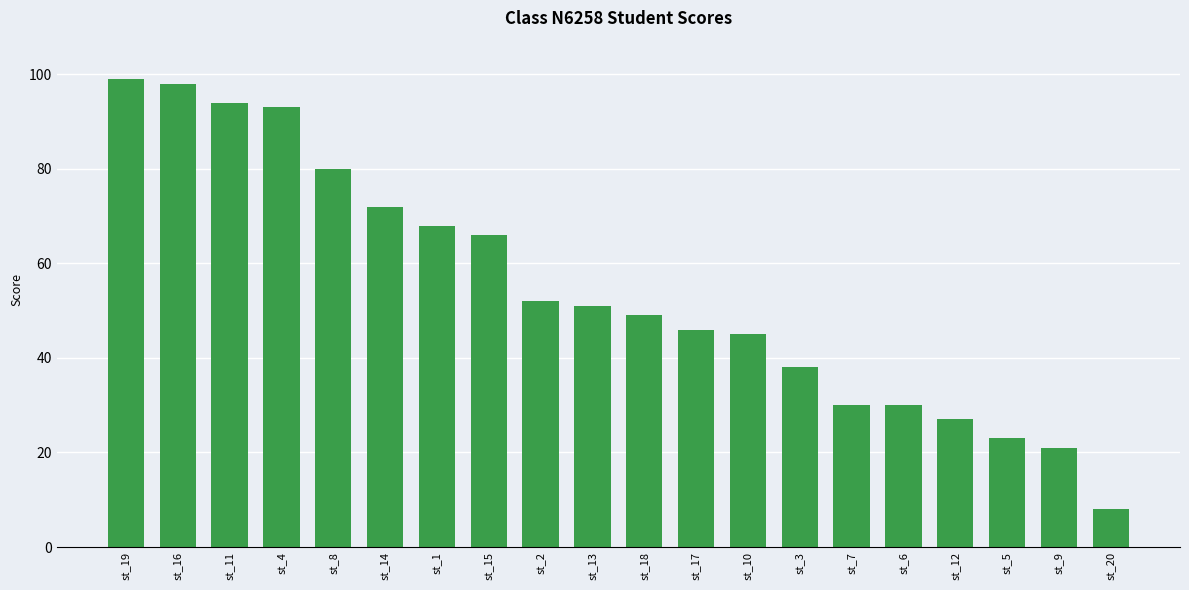

What is the change in value from st_16 to st_6?

-68